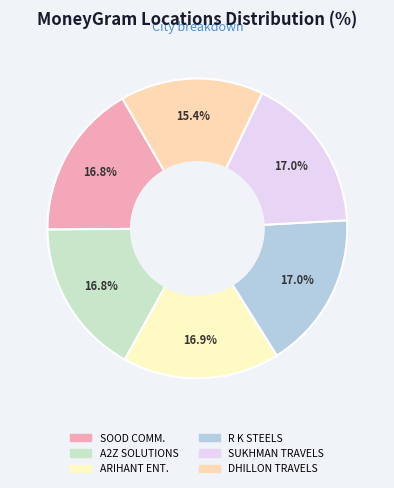

How many slices are in this pie chart?

6